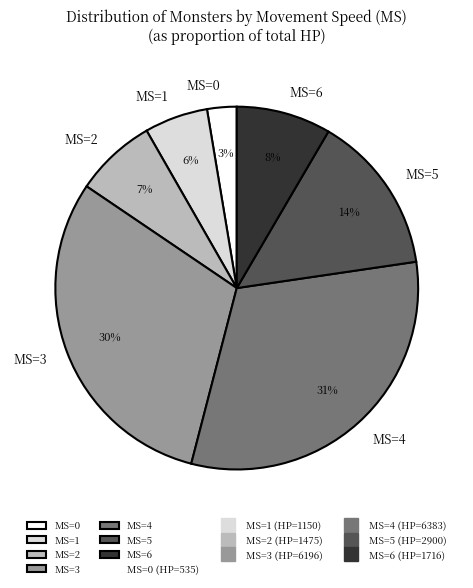

True or false: MS=5 accounts for 14% of the total.

True